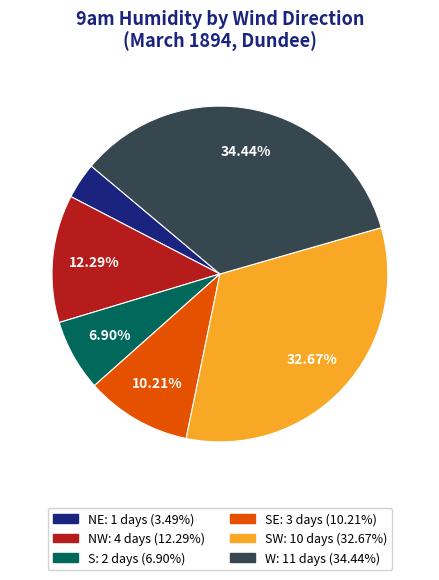

Is there a majority slice in this chart?

No